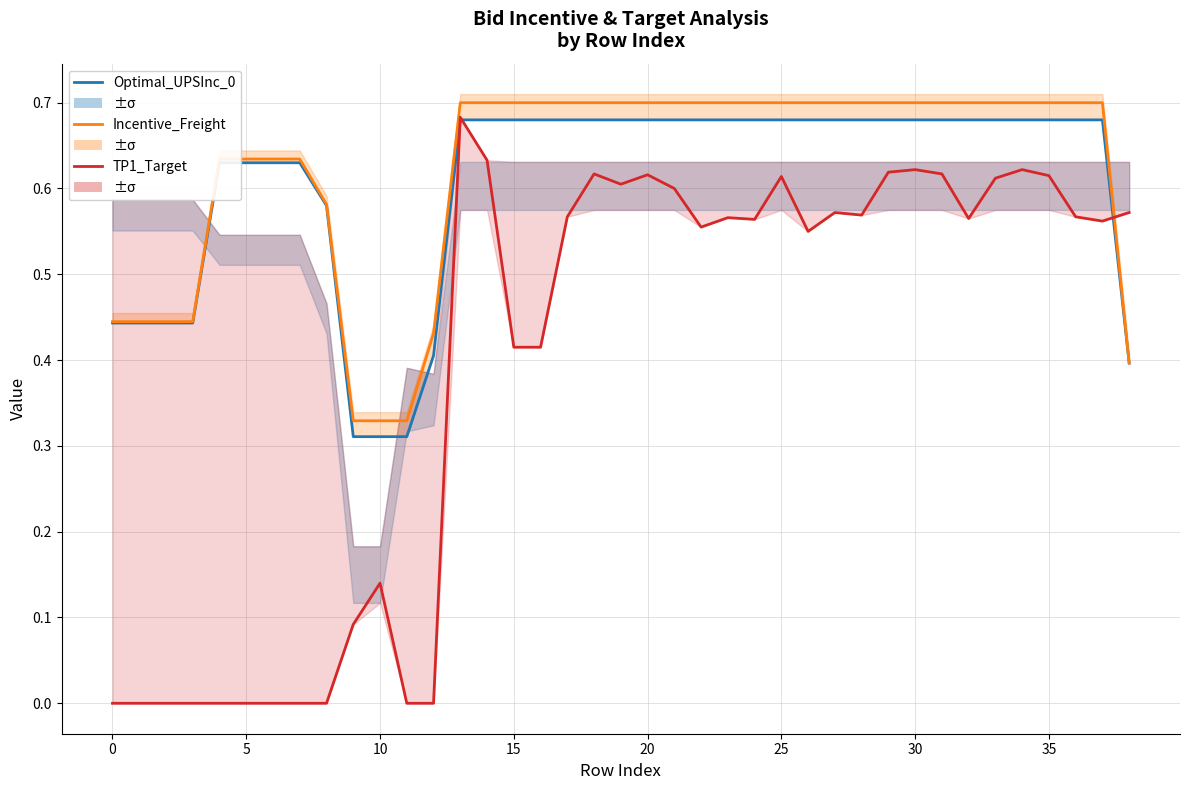

What is the difference between the second highest and second lowest values in the Incentive_Freight series?

0.4